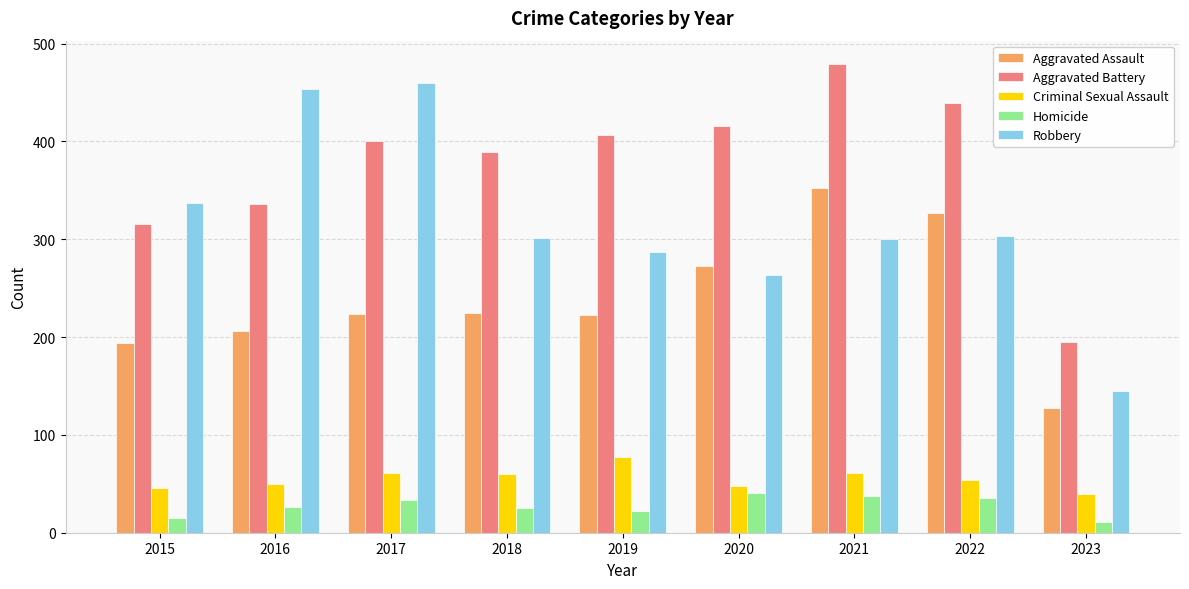

Which series has the widest spread of values?

Robbery